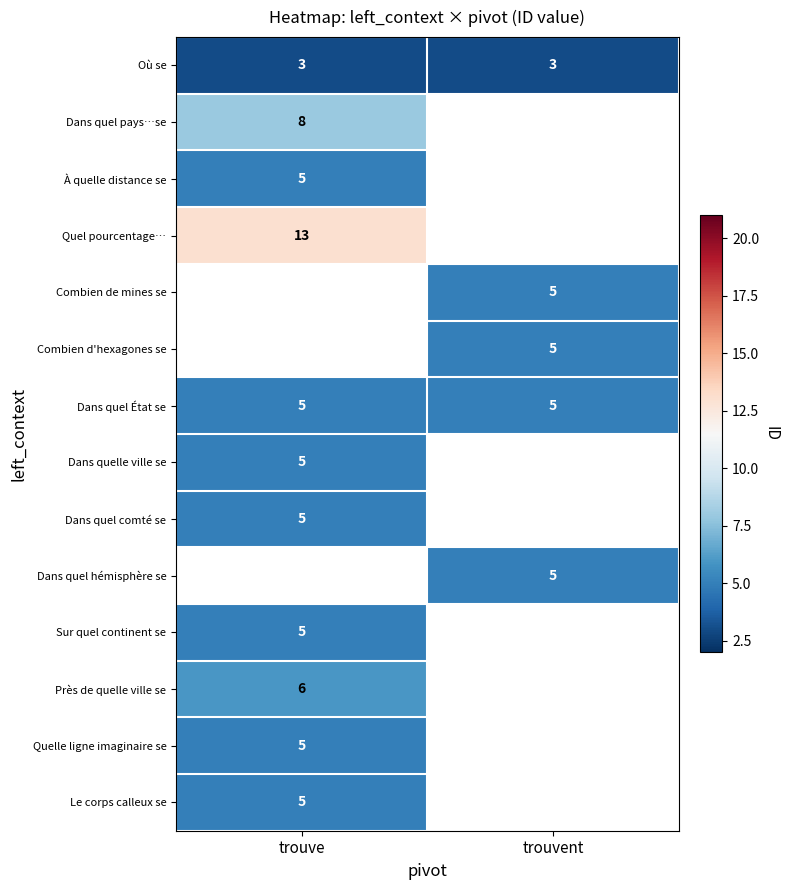

What is the minimum value for Dans quel État se?

5